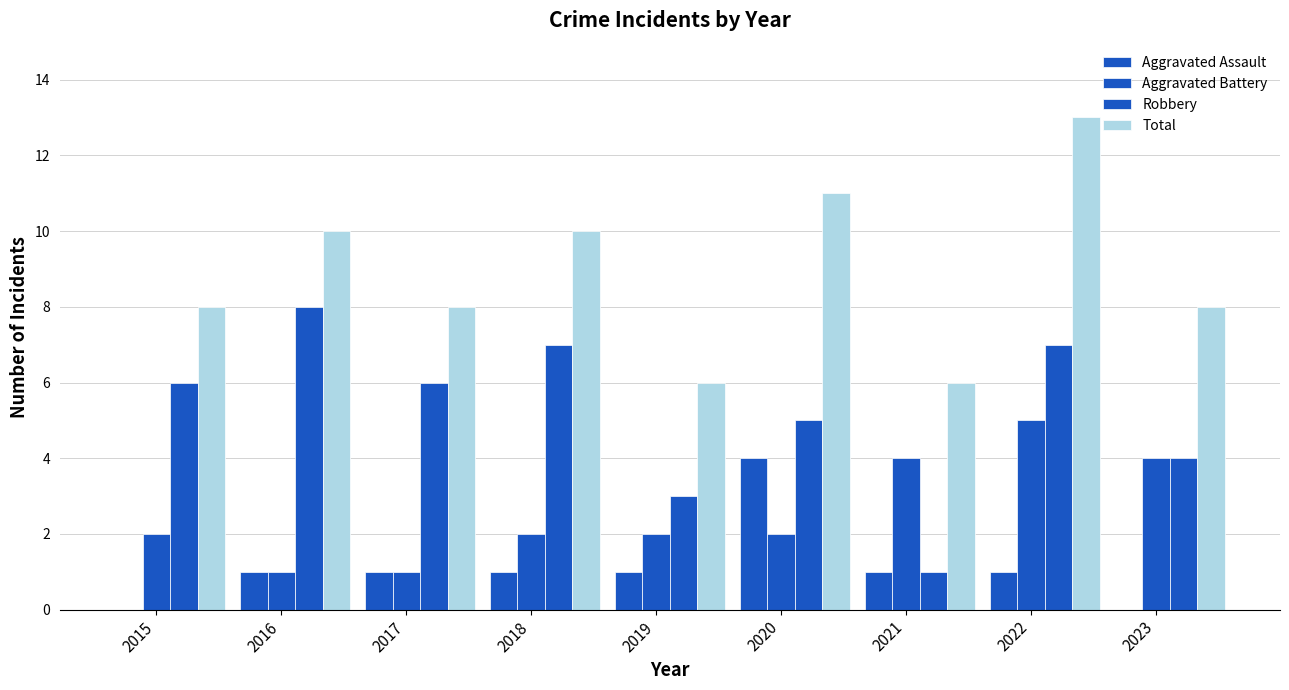

Are the bars horizontal?

No